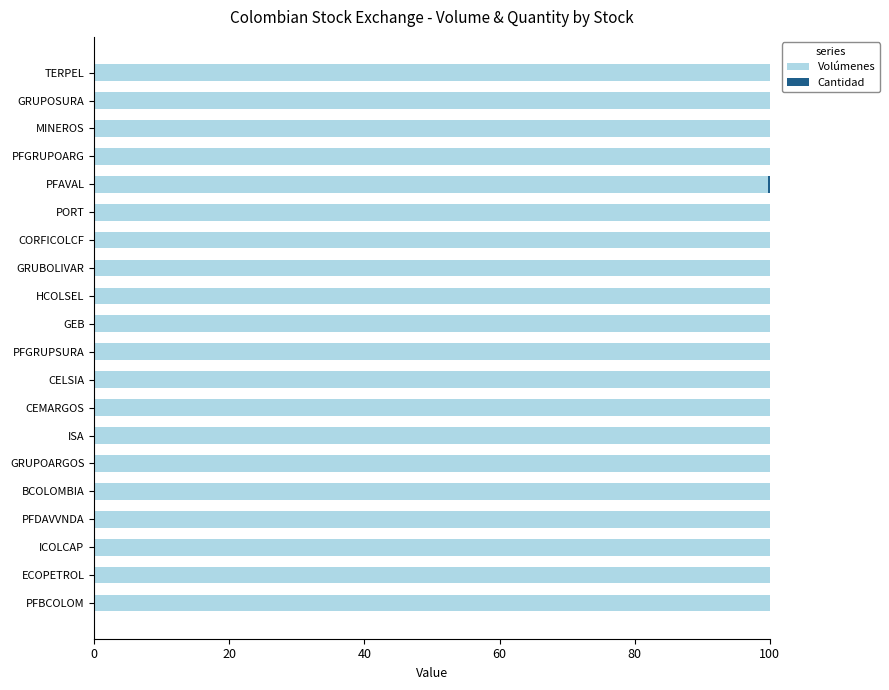

The value of Volúmenes at PFBCOLOM is 100.0. True or false?

True